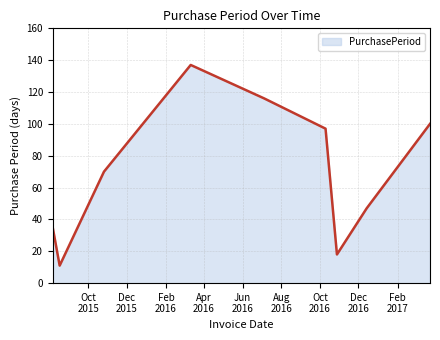

What is the difference between the maximum and minimum values?

126